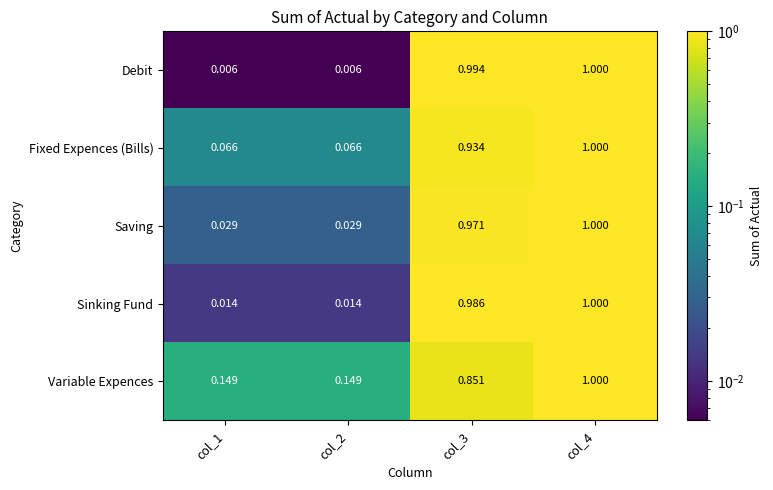

Which series has the largest total across all categories?

Variable Expences